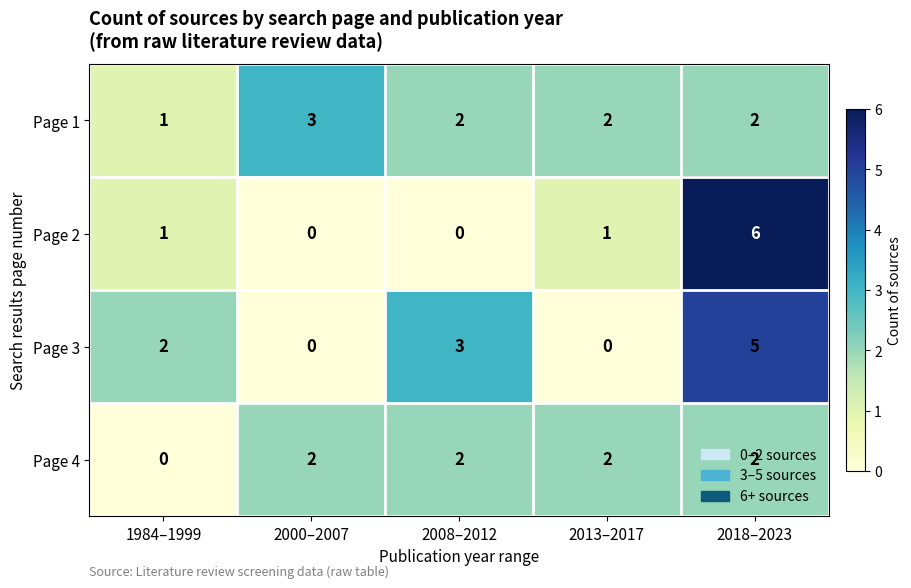

How many Page 3 values are between 0 and 3?

4